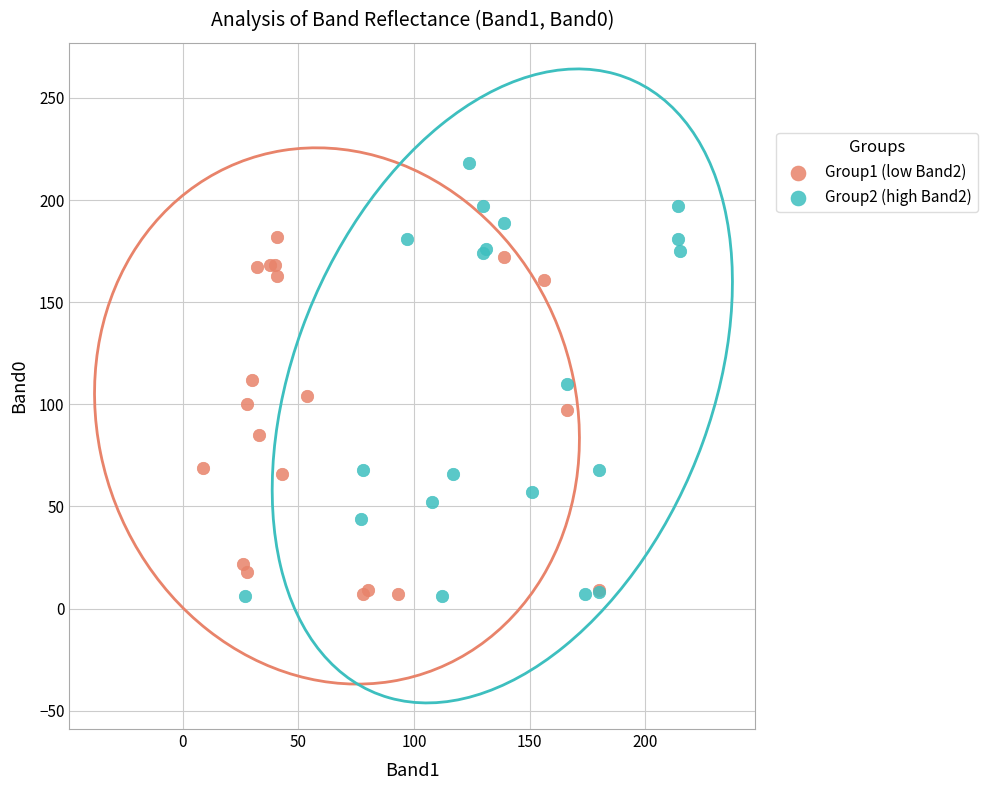

Which series contains the highest Y value?

Group2 (high Band2)